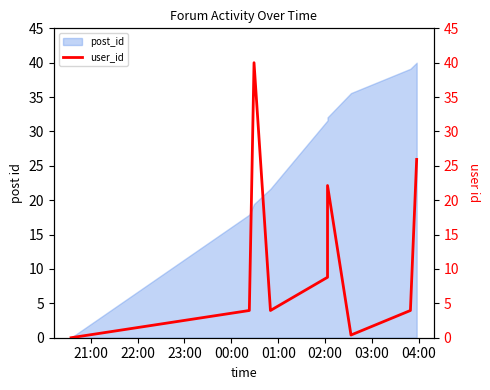

What is the sum of all values?

131.3